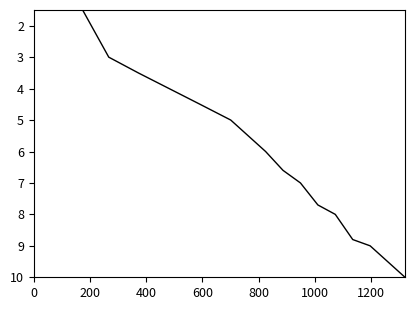

True or false: col_0 and col_2 cross at least once.

False